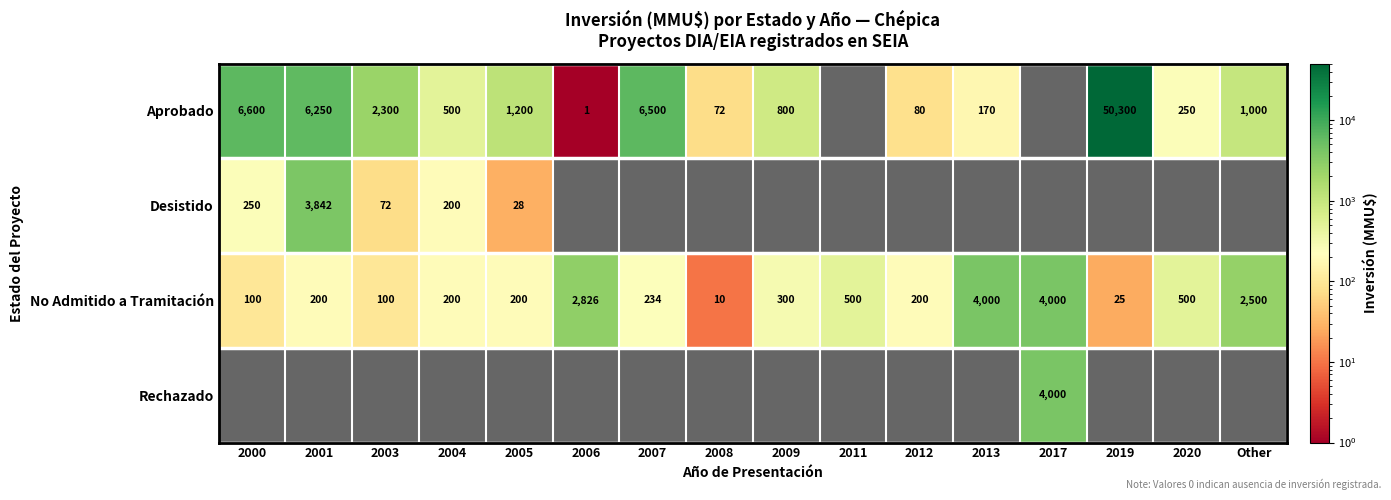

What is the spread (max minus min) of values at 2006?

2825.0